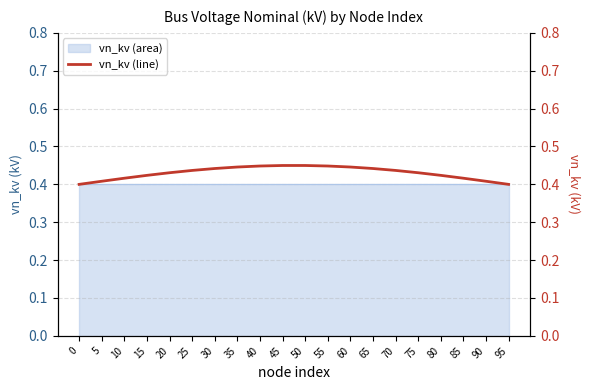

What is the value of the 2nd point from the left?

0.4